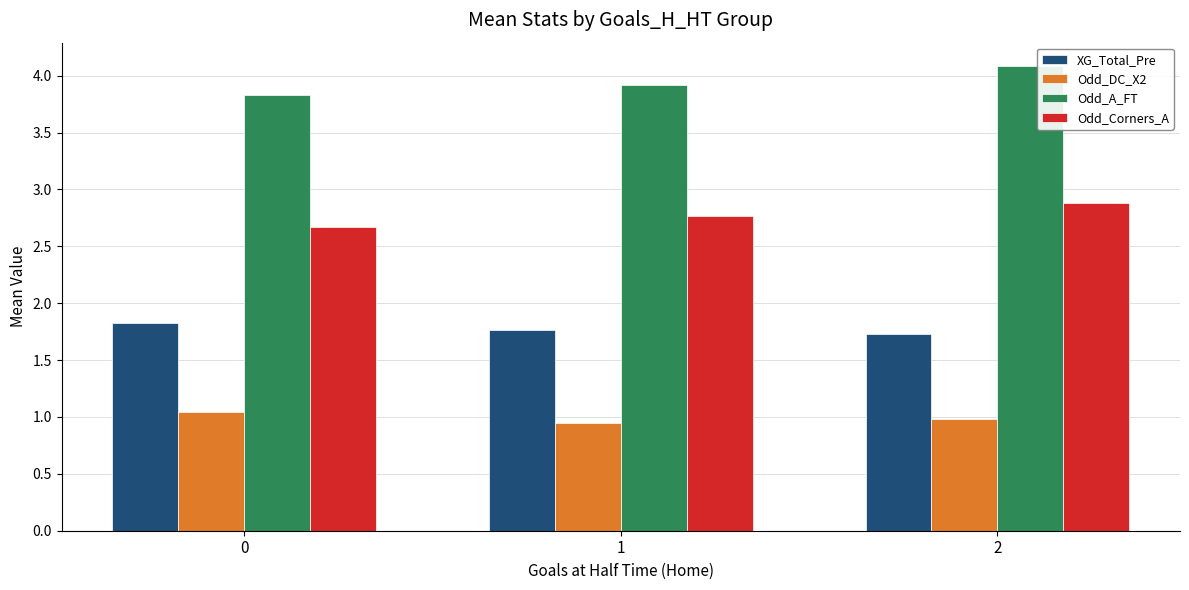

How many XG_Total_Pre values are between 1 and 2?

3